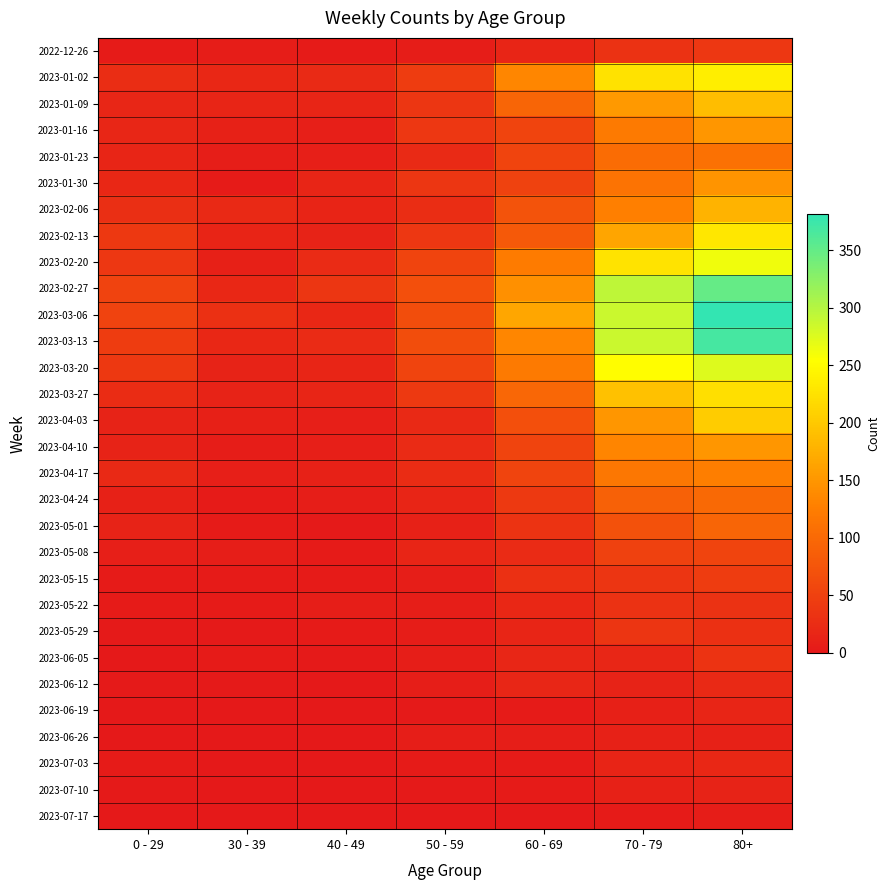

At which category is the sum across all series the highest?

80+